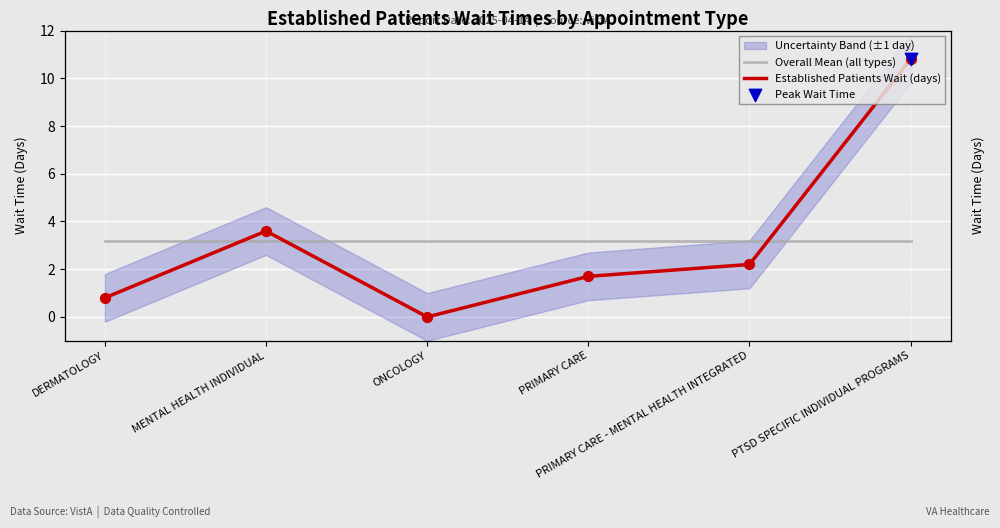

Which series reaches the maximum Y coordinate?

Established Patients Wait (days)